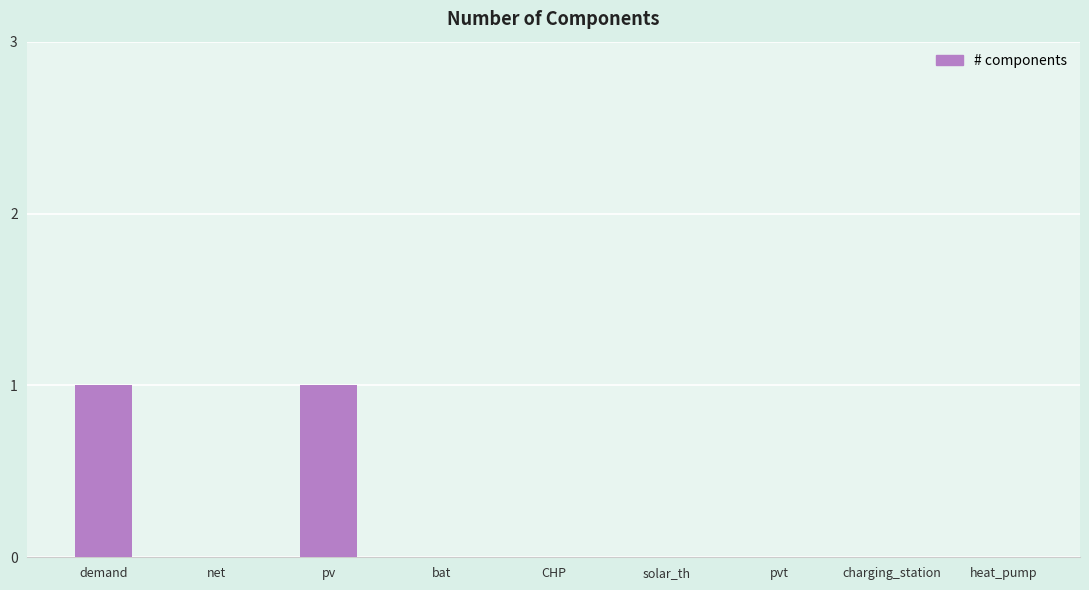

The chart shows a value of 0 at bat. True or false?

True